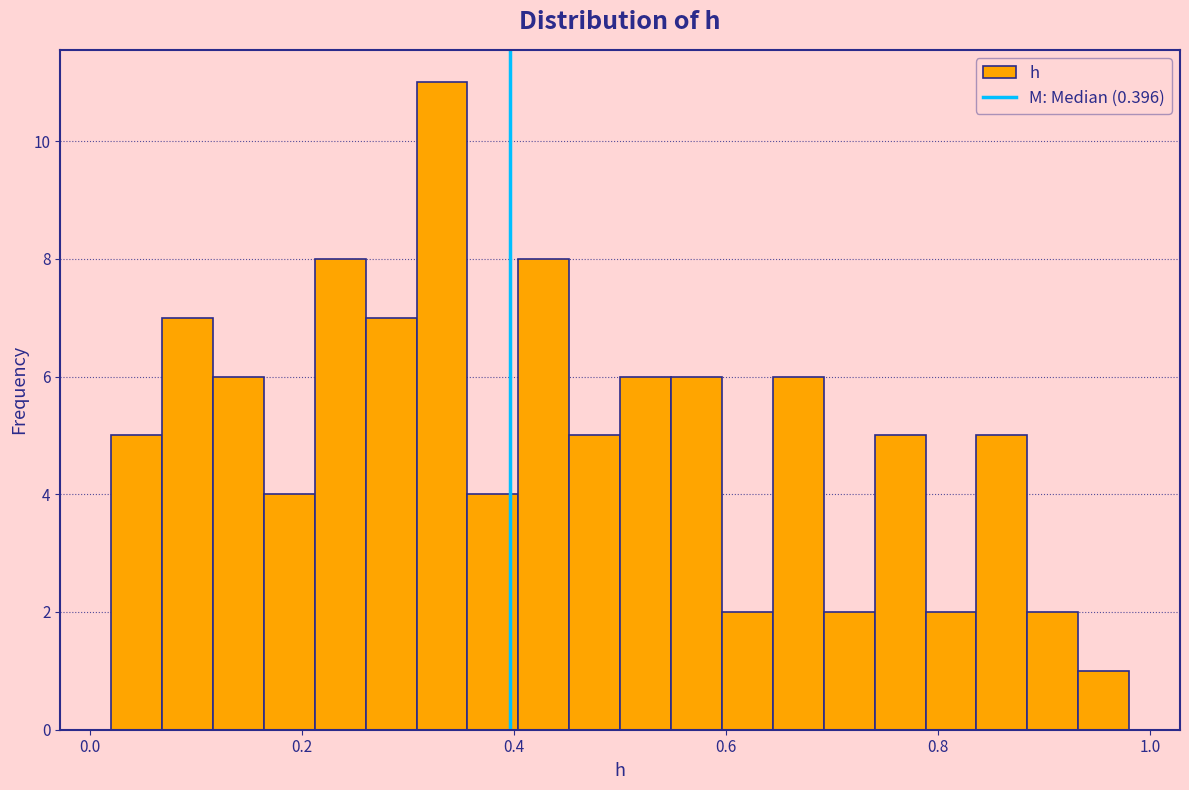

Around what value on the x-axis is the tallest bar? Give the approximate position of its centre, as read against the axis.

0.34